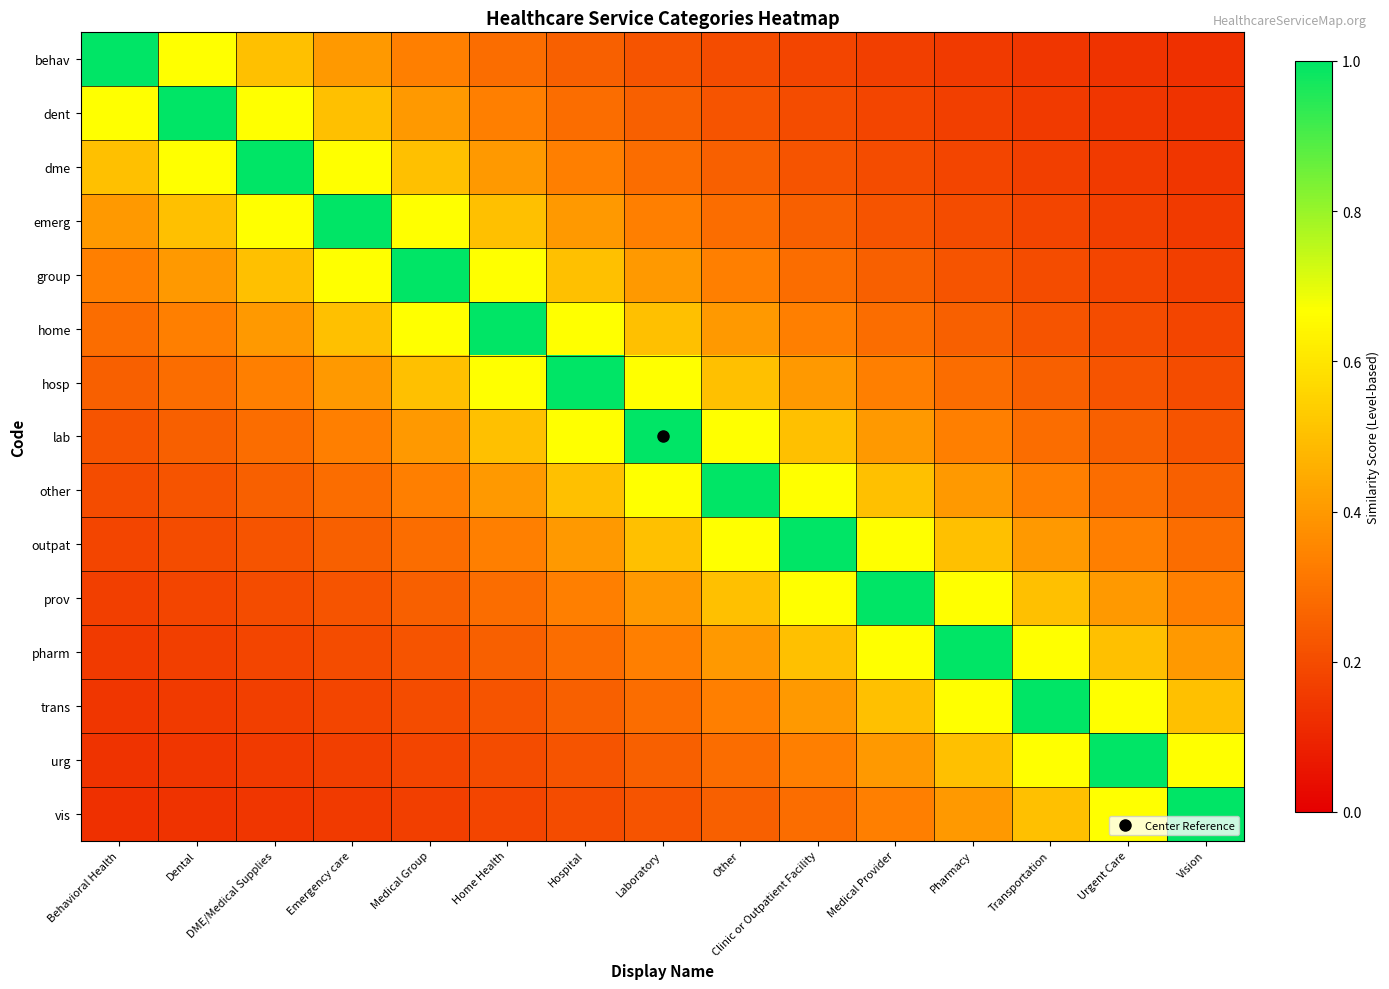

Which category has the lowest value across all series?

Vision